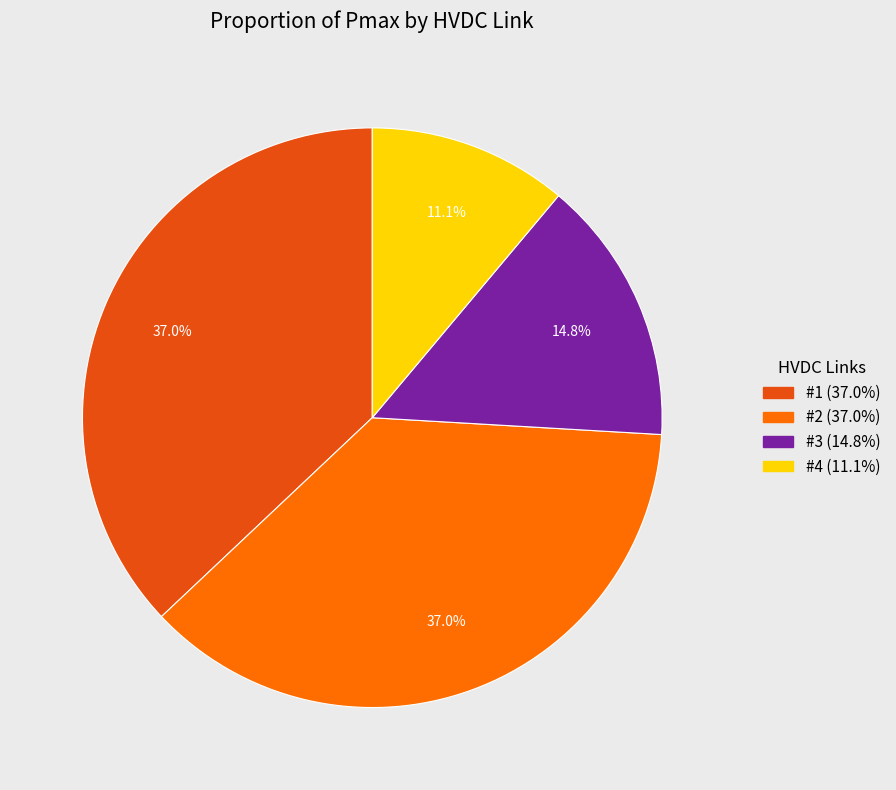

The #3 slice represents 2% of the pie. True or false?

False